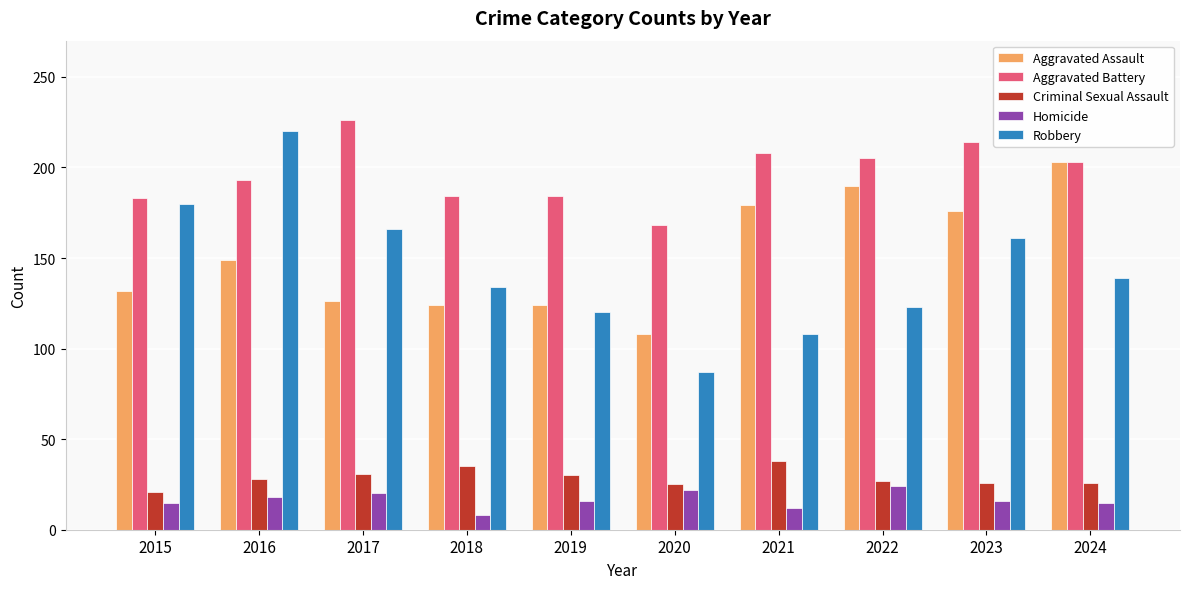

How many data points in Aggravated Assault are less than 149?

5